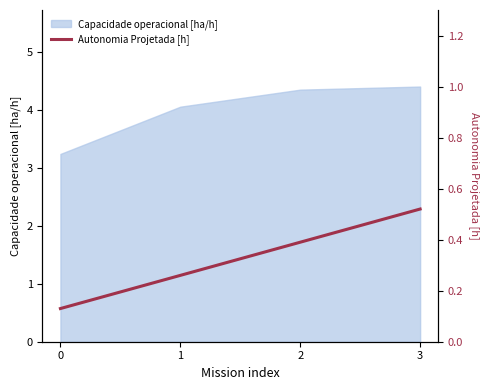

What is the smallest value displayed?

0.1